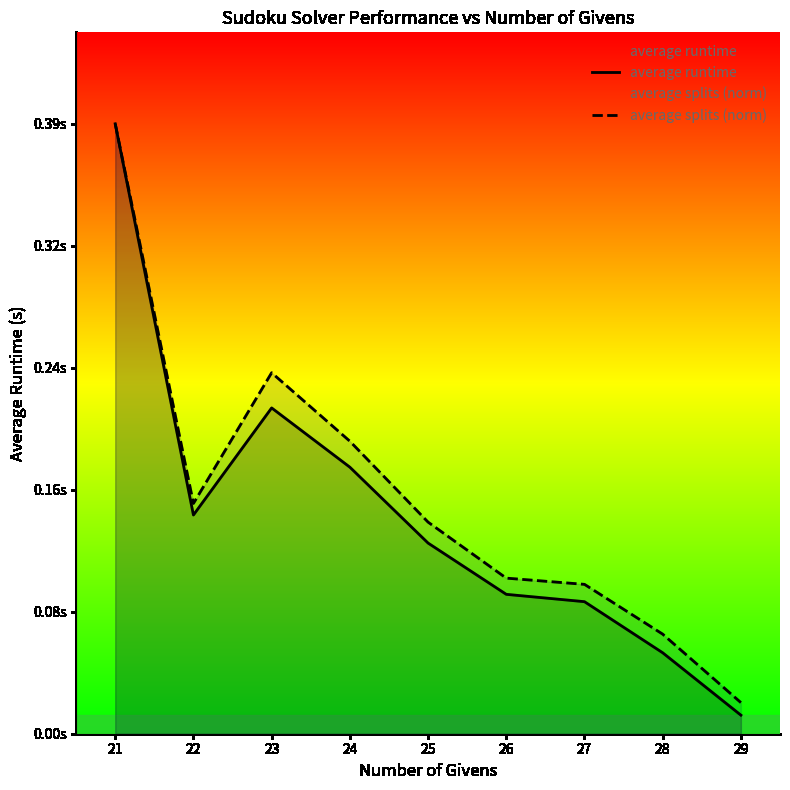

Between 27 and 23, which is larger?

23